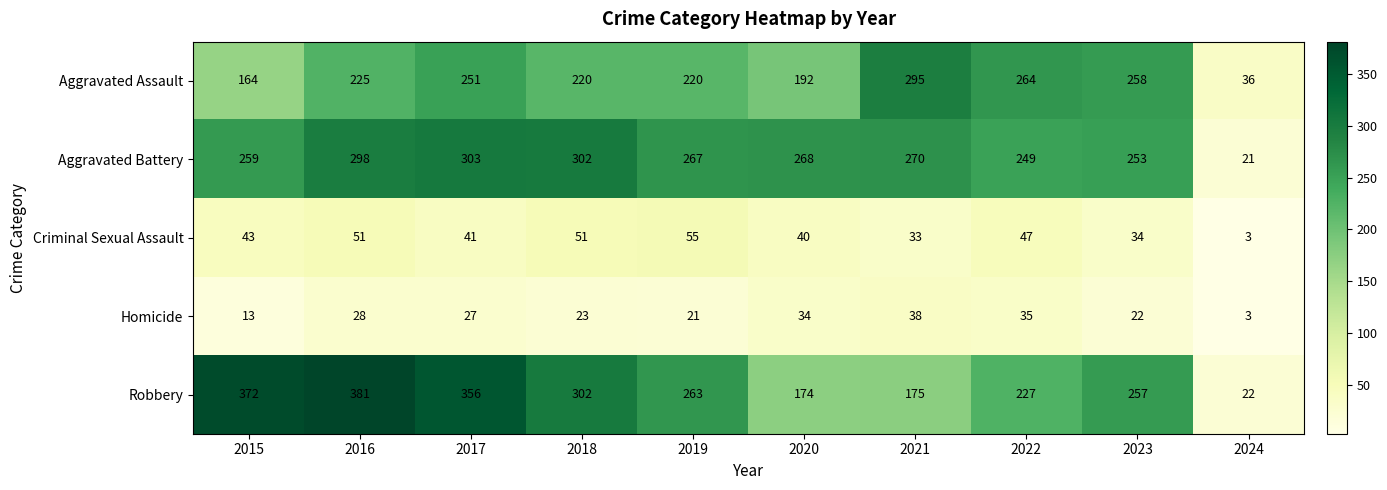

Is it true that Robbery equals 63 at 2020?

False